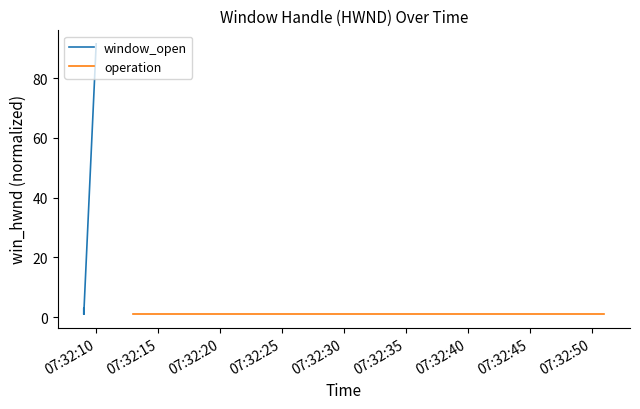

How many data points are less than 2?

2